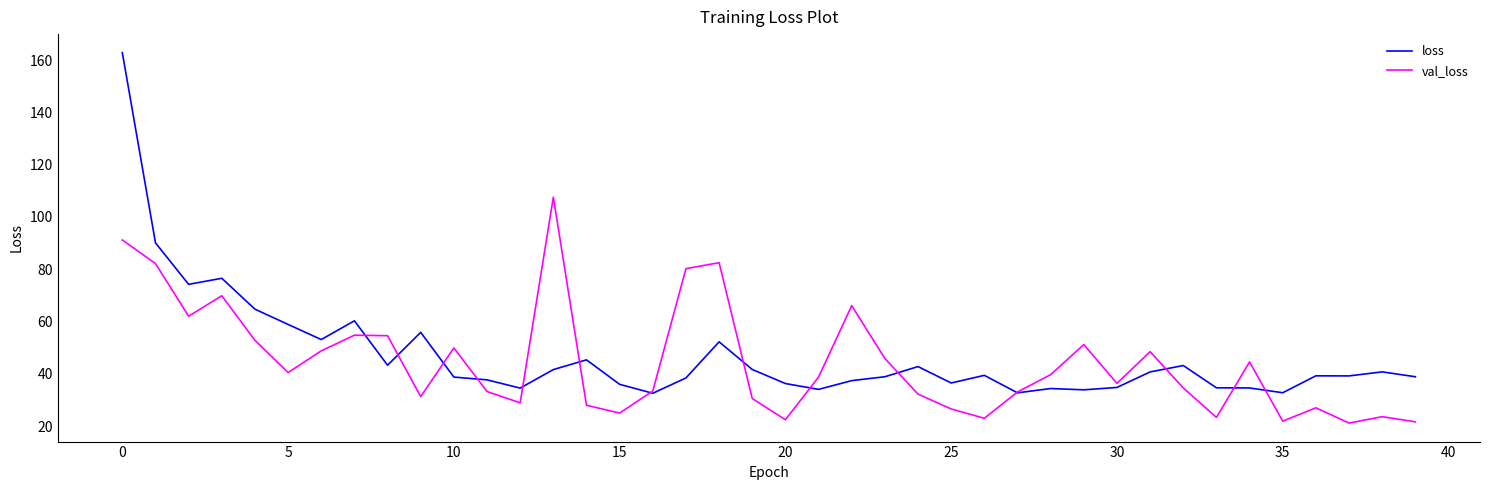

What is the minimum value for val_loss?

21.2